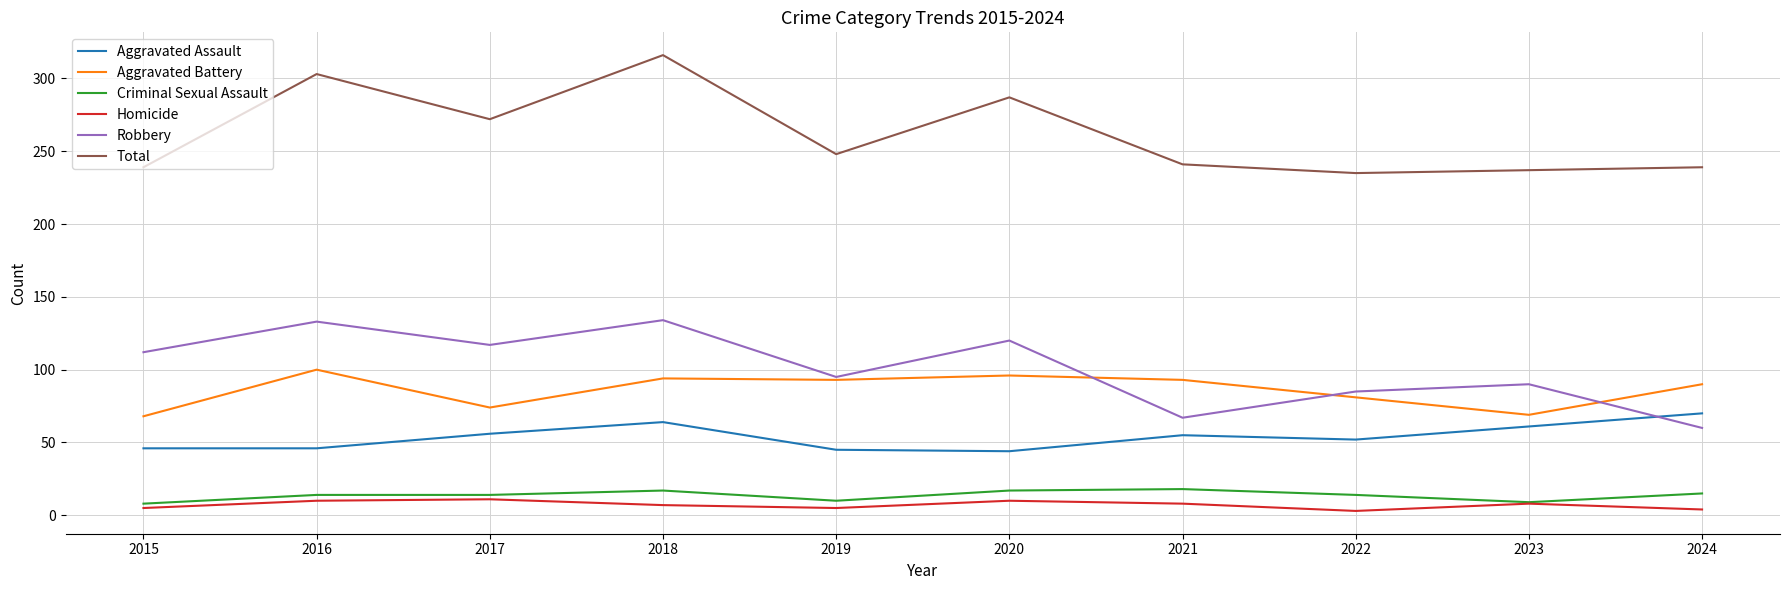

What are all the series names shown in the legend?

Aggravated Assault, Aggravated Battery, Criminal Sexual Assault, Homicide, Robbery, Total